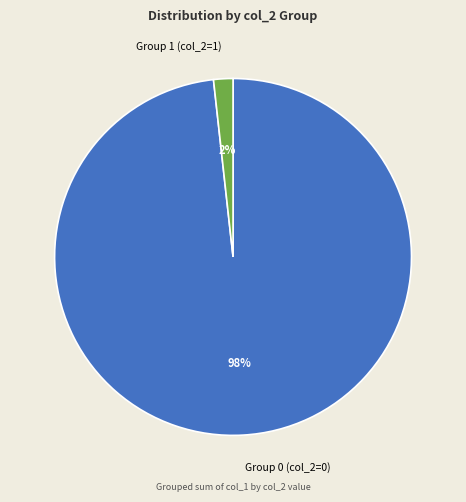

Which category has the smallest portion of the pie?

Group 1 (col_2=1)